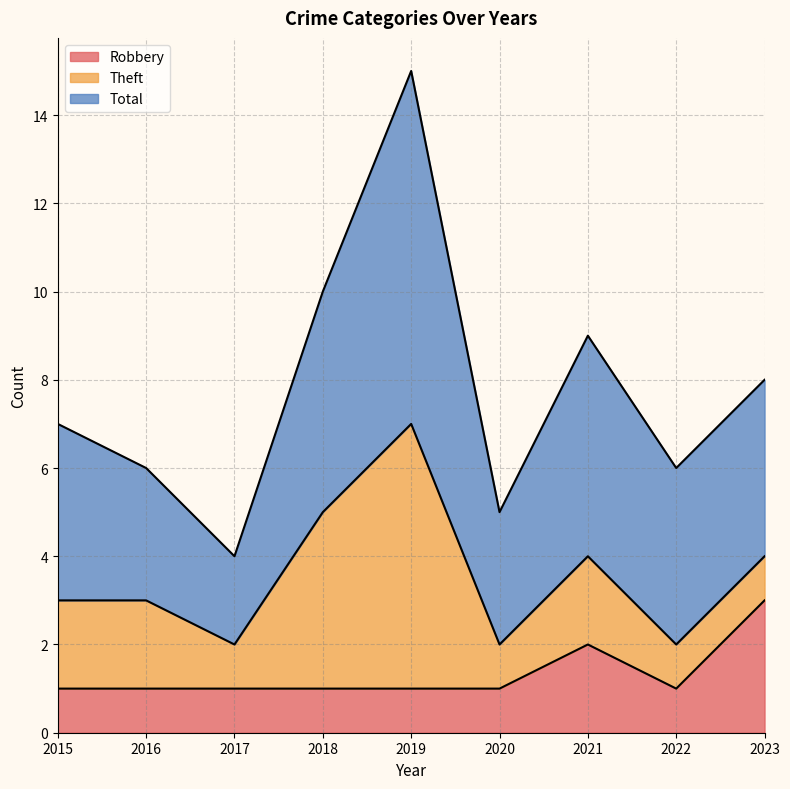

Rank the categories by Total value from lowest to highest.

2017, 2016, 2020, 2015, 2022, 2023, 2018, 2021, 2019